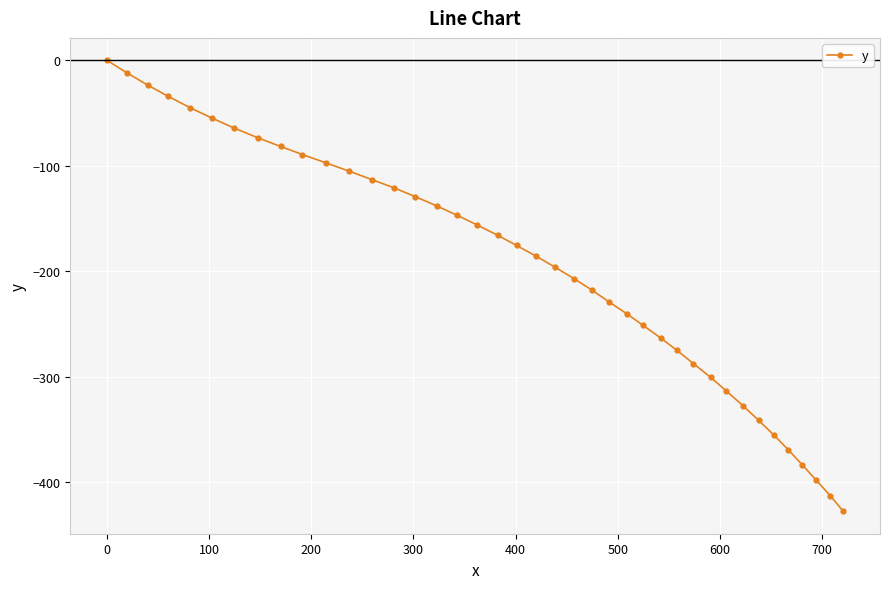

Reading right to left, what are all the values shown in this chart?

-427.7	-413.2	-398.5	-383.9	-369.5	-355.7	-341.5	-327.7	-313.7	-300.6	-287.6	-275.2	-263.4	-251.5	-240.2	-228.9	-217.9	-207.0	-196.0	-185.8	-175.6	-166.1	-156.1	-146.9	-138.1	-129.3	-120.8	-113.1	-105.0	-97.1	-89.3	-81.6	-73.3	-64.0	-54.9	-44.9	-34.1	-23.3	-12.0	0.0